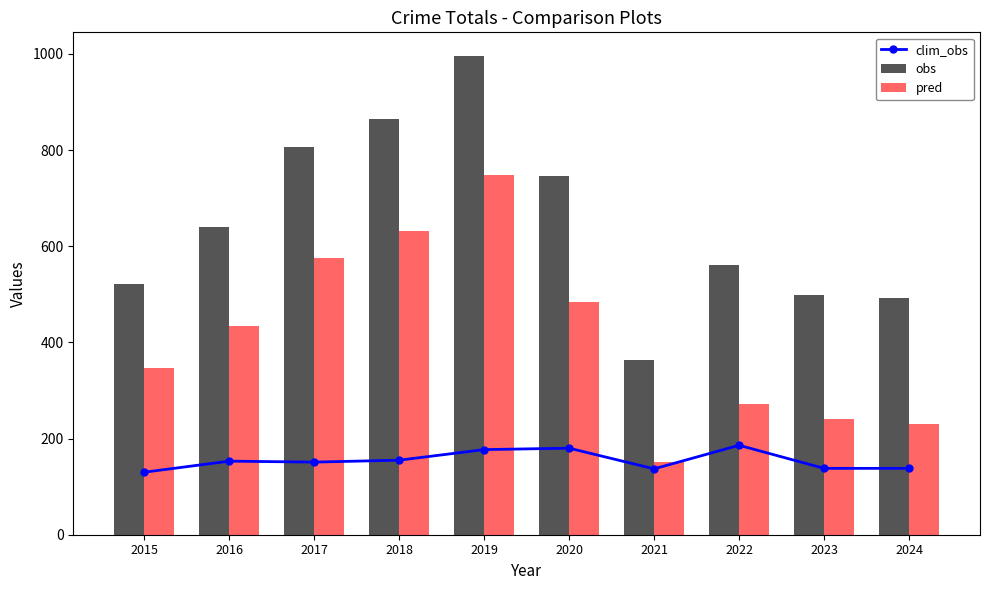

What is the sum of all obs values?

6487